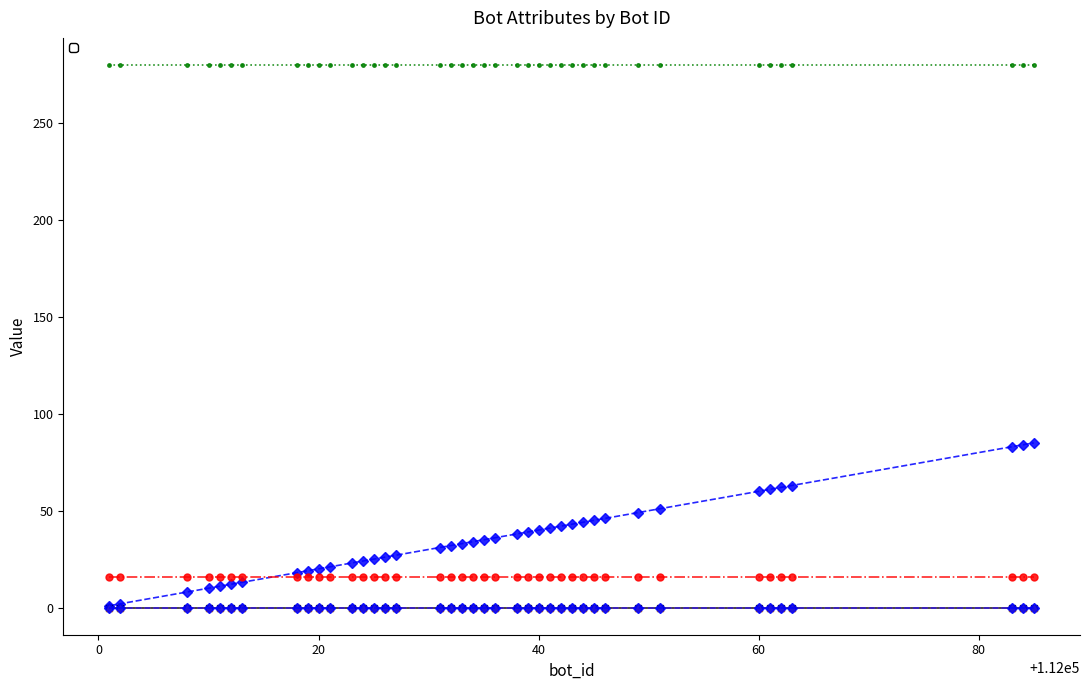

What is the sum of all values?

1437